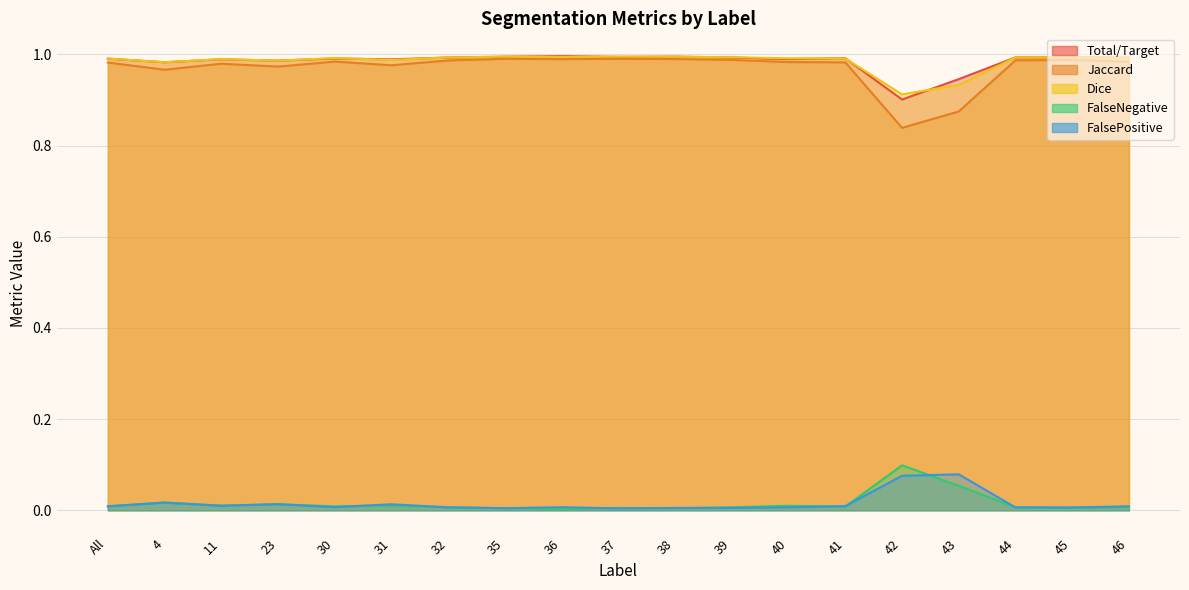

The Jaccard series shows 1.0 at 36. True or false?

True